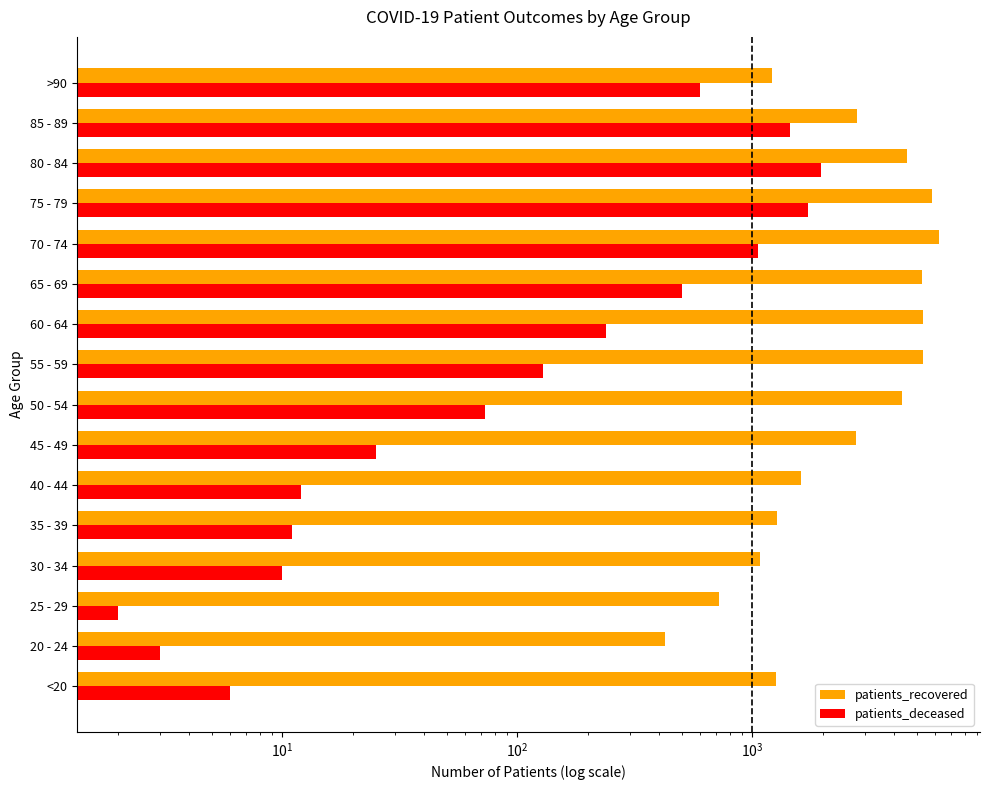

Is it true that patients_recovered equals 808 at >90?

False